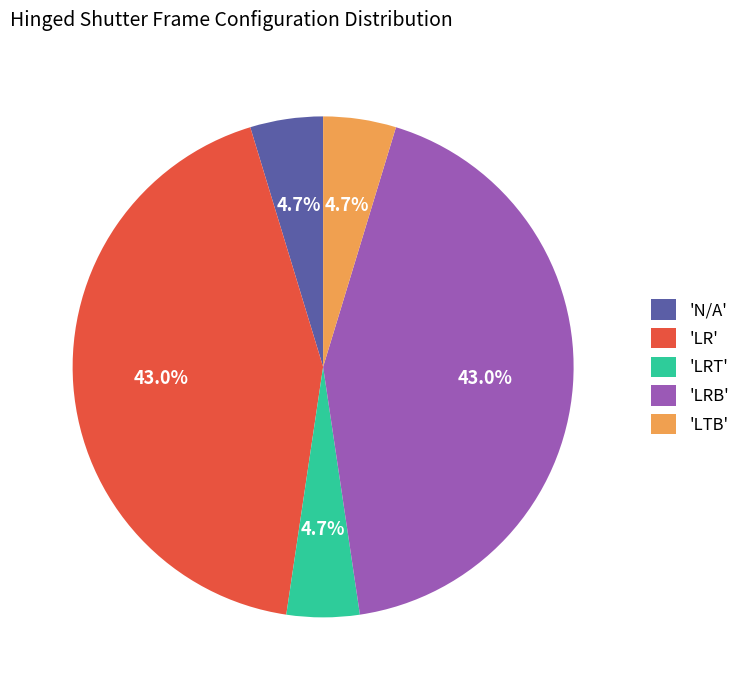

Count the number of slices in the pie.

5